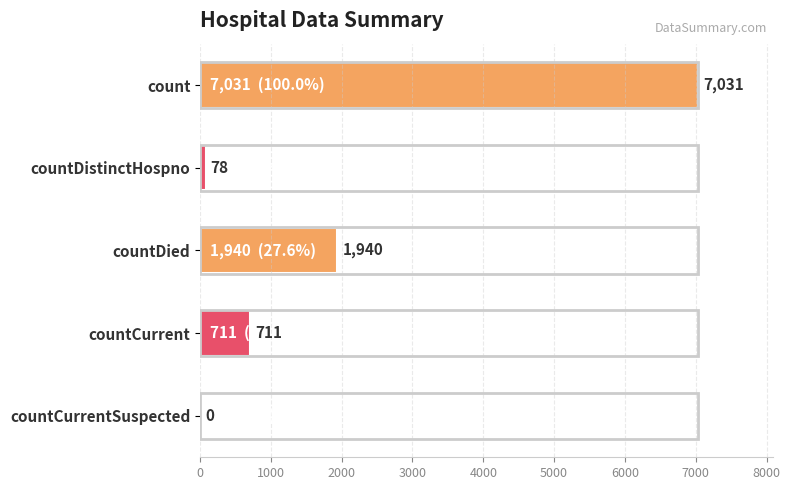

What is the sum of all values?

9760